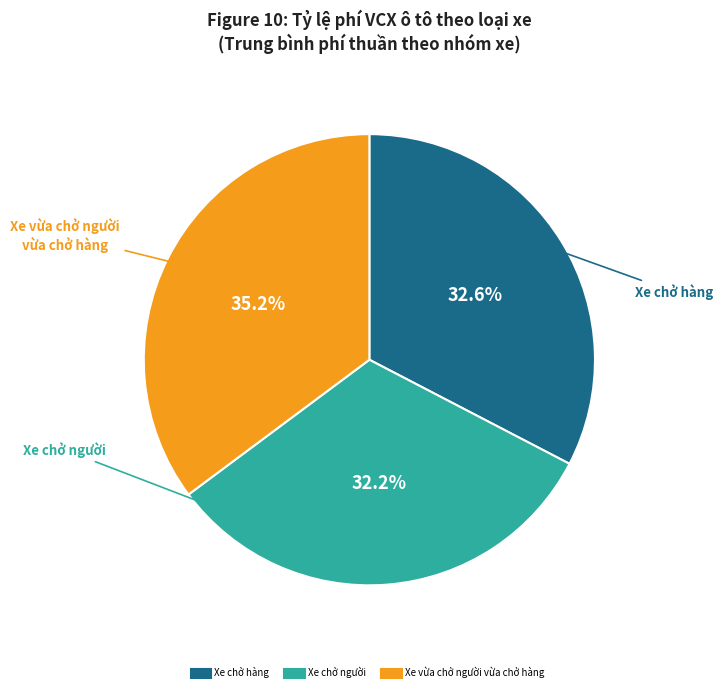

Which slice is the largest?

Xe vừa chở người vừa chở hàng